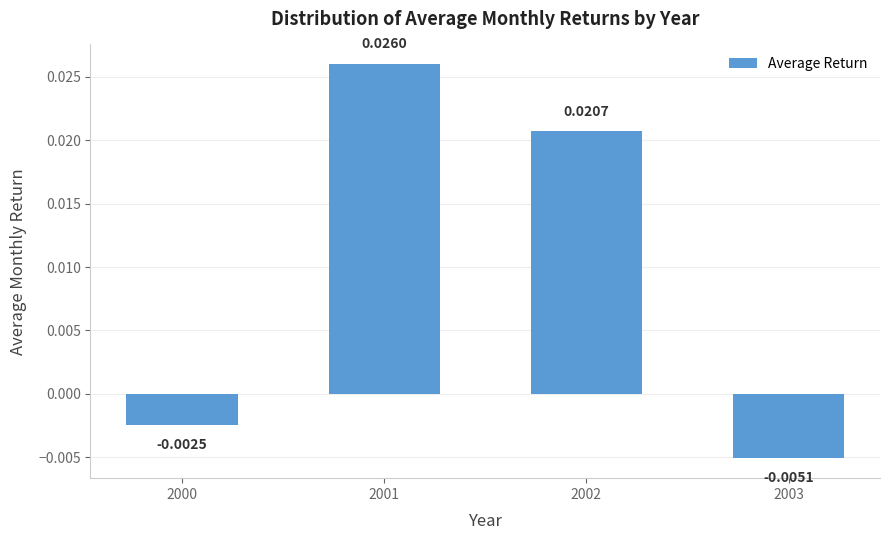

List the labels in order of value, smallest first.

2003, 2000, 2002, 2001